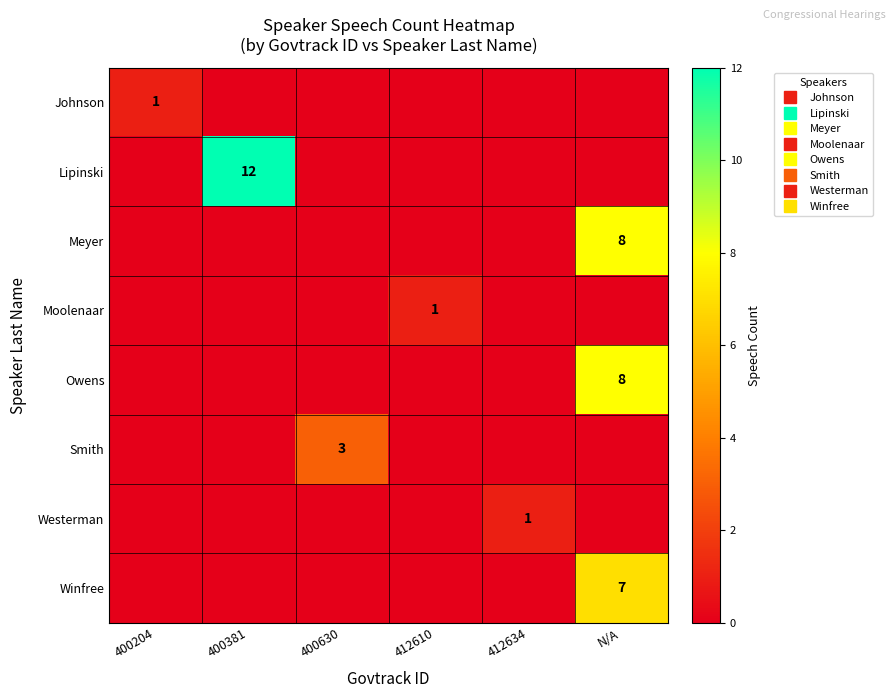

At which category is the sum across all series the highest?

N/A